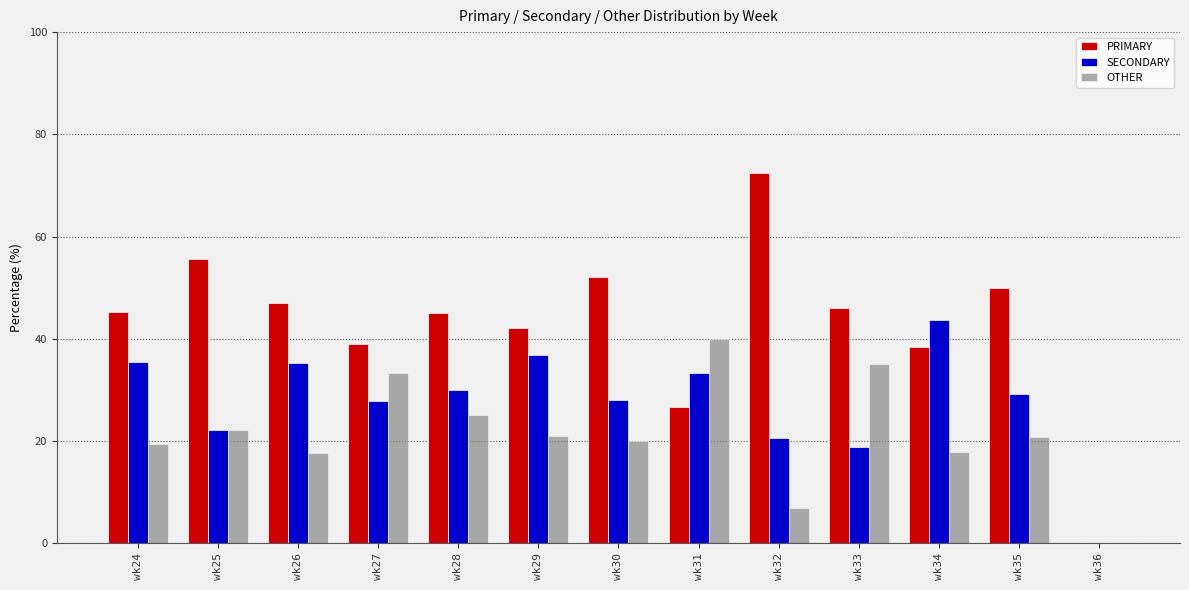

Which series has the largest total across all categories?

PRIMARY